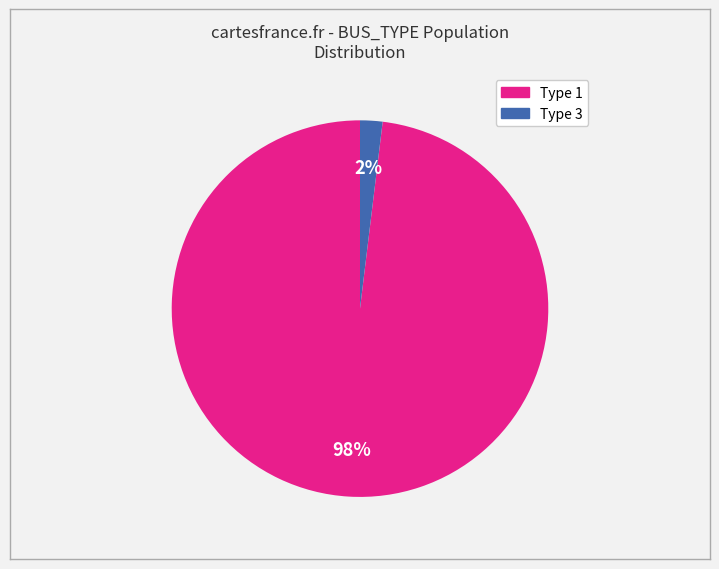

Is there a majority slice in this chart?

Yes